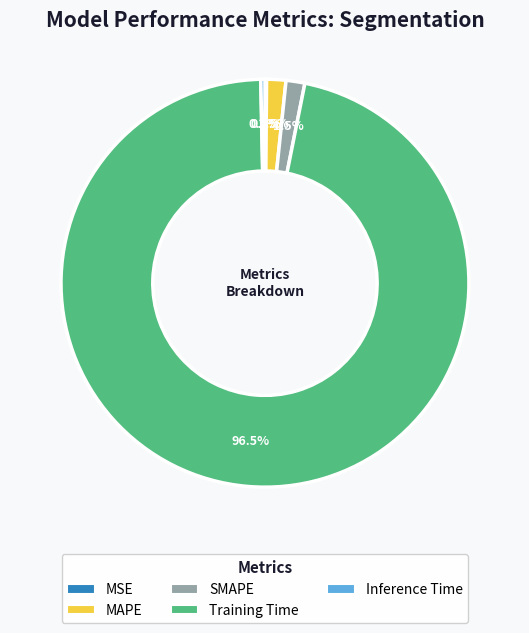

Does Training Time represent more than half of the total?

Yes